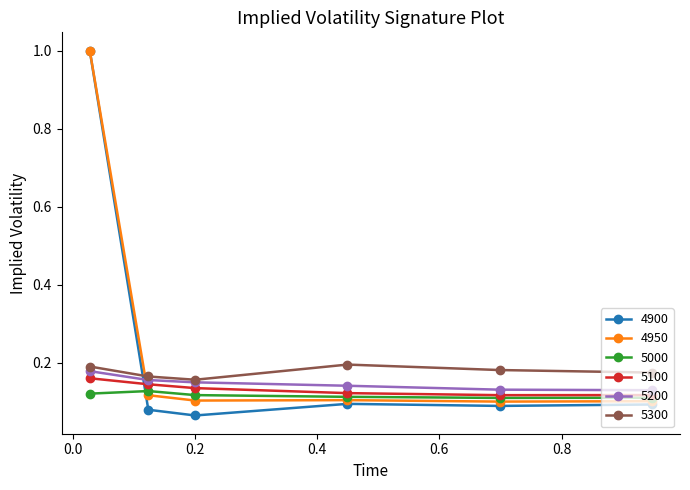

After their last crossing, which series has the higher values: 4950 or 5300?

5300